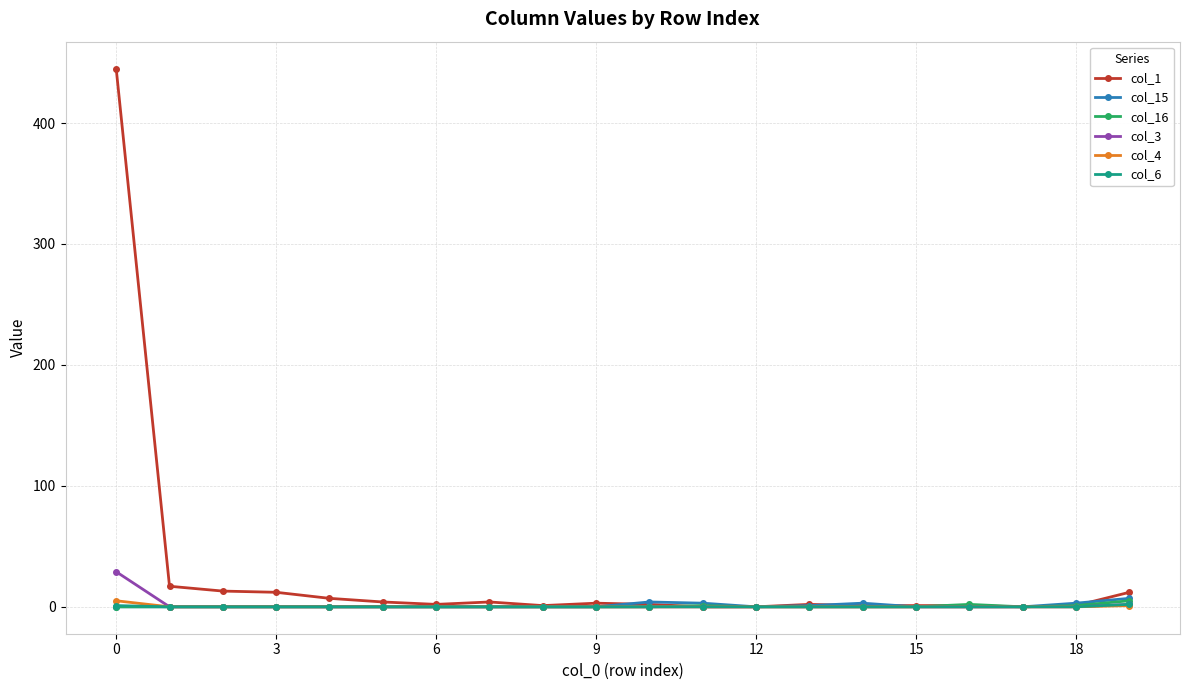

What is the maximum value shown in the chart?

445